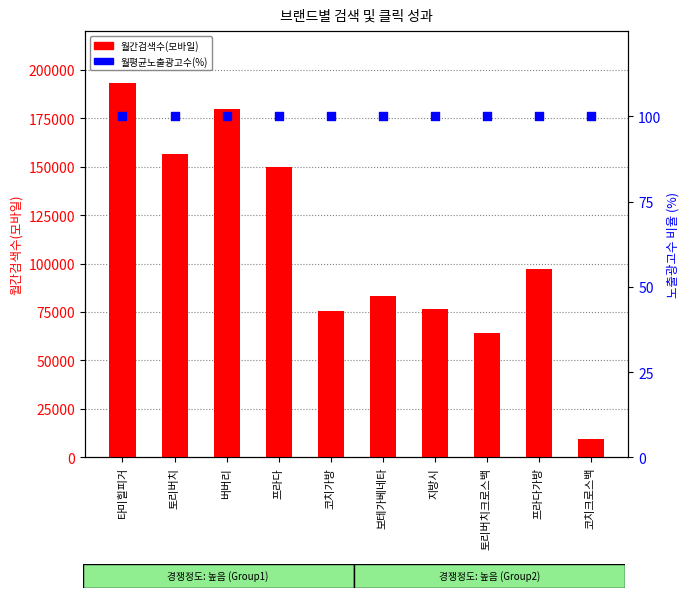

Which series reaches the maximum Y coordinate?

월간검색수(모바일)